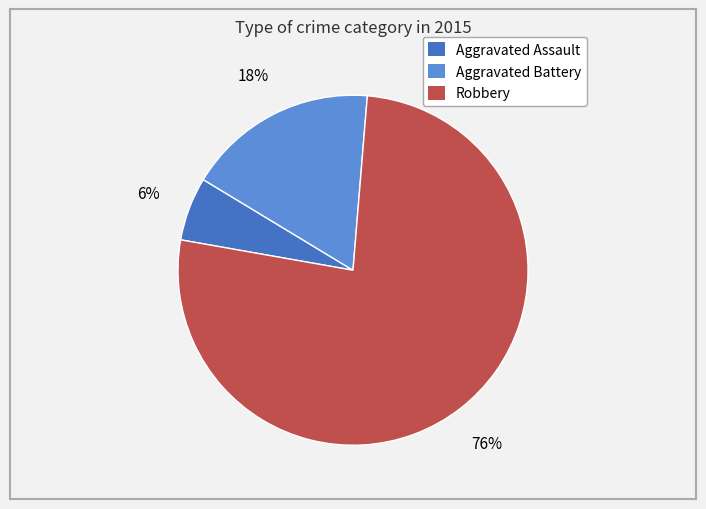

How many segments does this pie chart have?

3